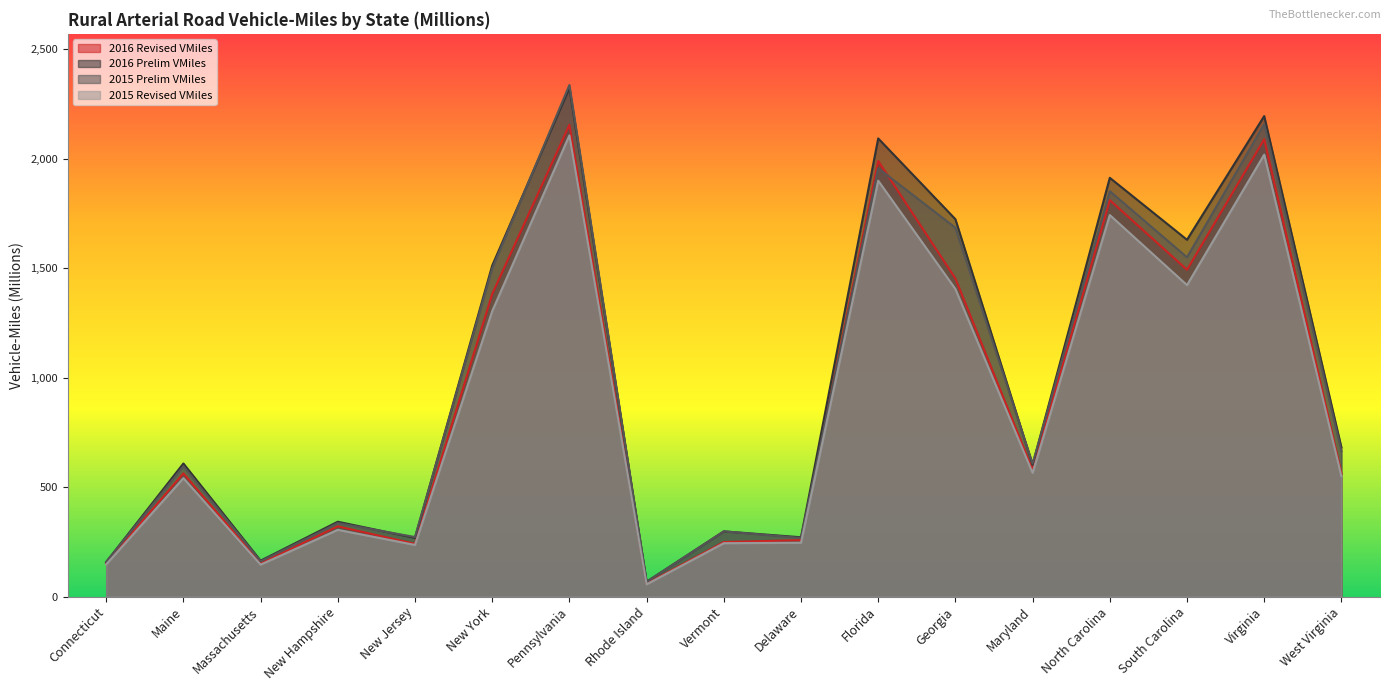

True or false: 2016 Prelim VMiles has a value of 1512 at New York.

True